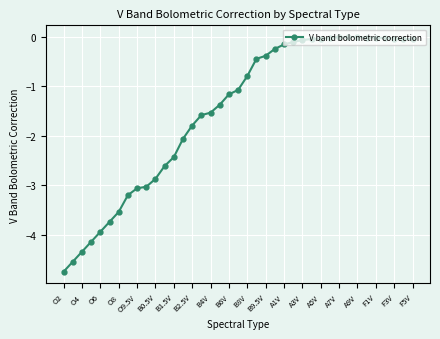

What is the value of the 9th point from the left?

-3.1